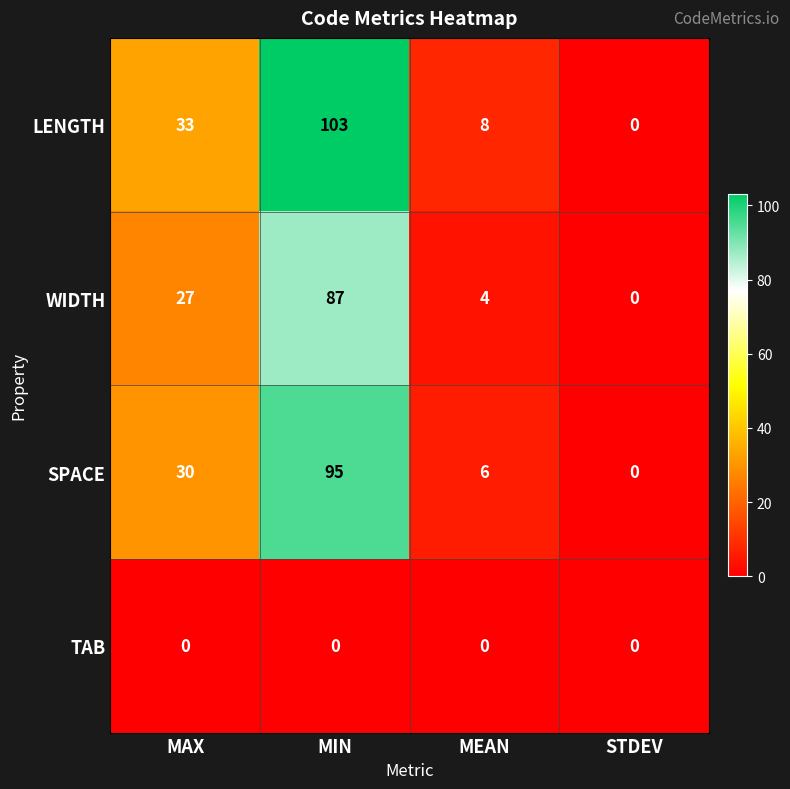

How many values in the SPACE series are below 30?

2